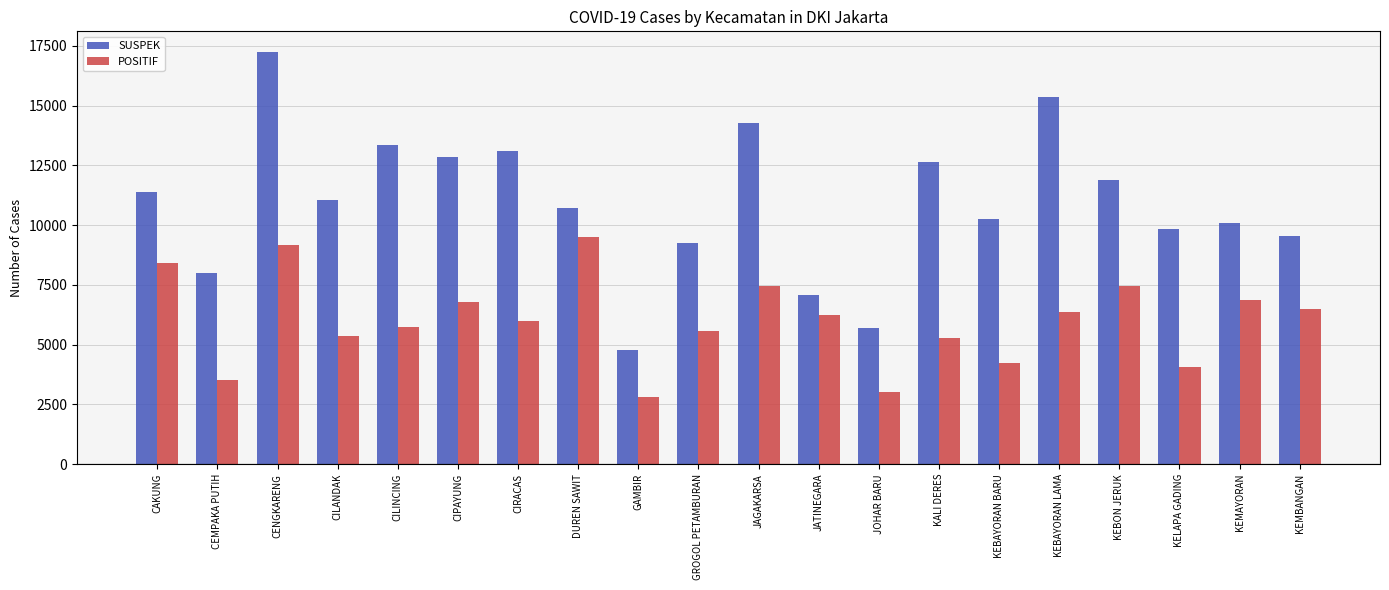

How many data points in POSITIF are less than 6256?

10